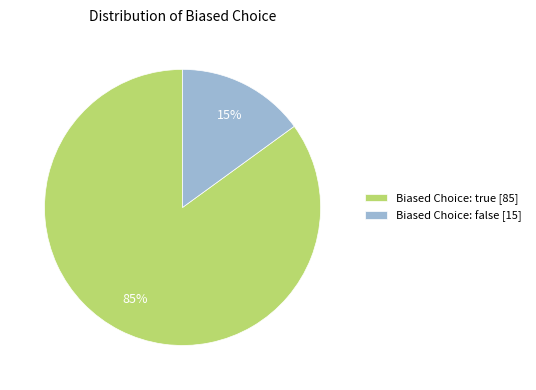

To the nearest percent, what is the average slice percentage?

50%